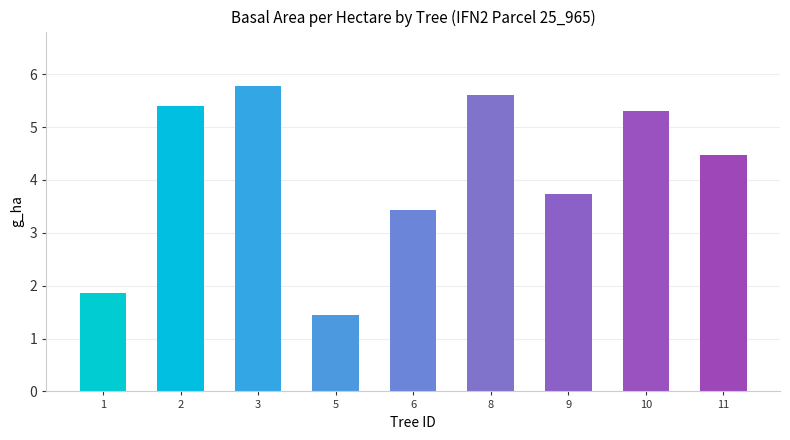

Rank the categories by value from lowest to highest.

5, 1, 6, 9, 11, 10, 2, 8, 3